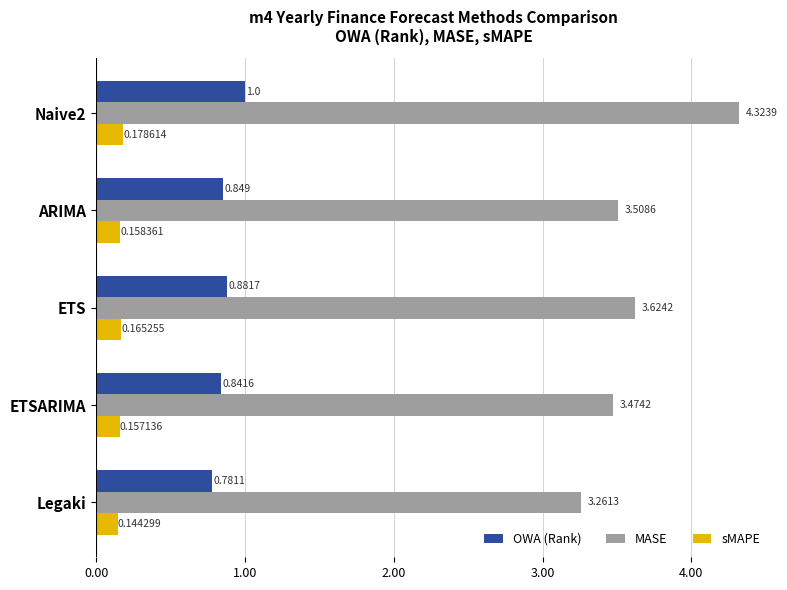

Which series has the largest total across all categories?

MASE